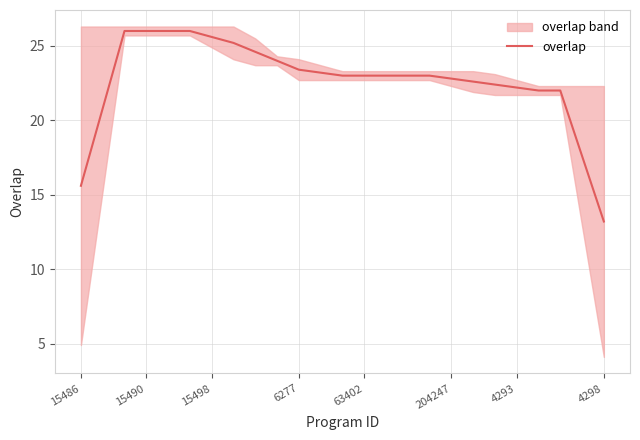

Is it true that overlap equals 21.1 at 15486?

False